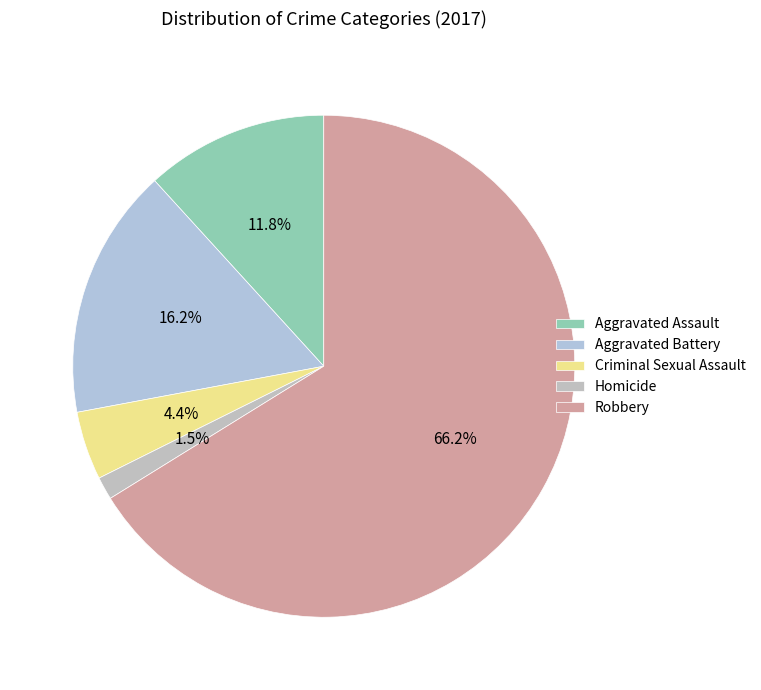

Rank the categories by value from highest to lowest.

Robbery, Aggravated Battery, Aggravated Assault, Criminal Sexual Assault, Homicide